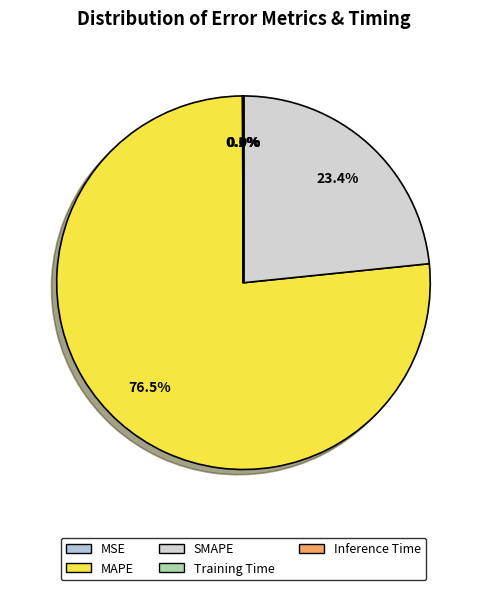

Count the number of slices in the pie.

5